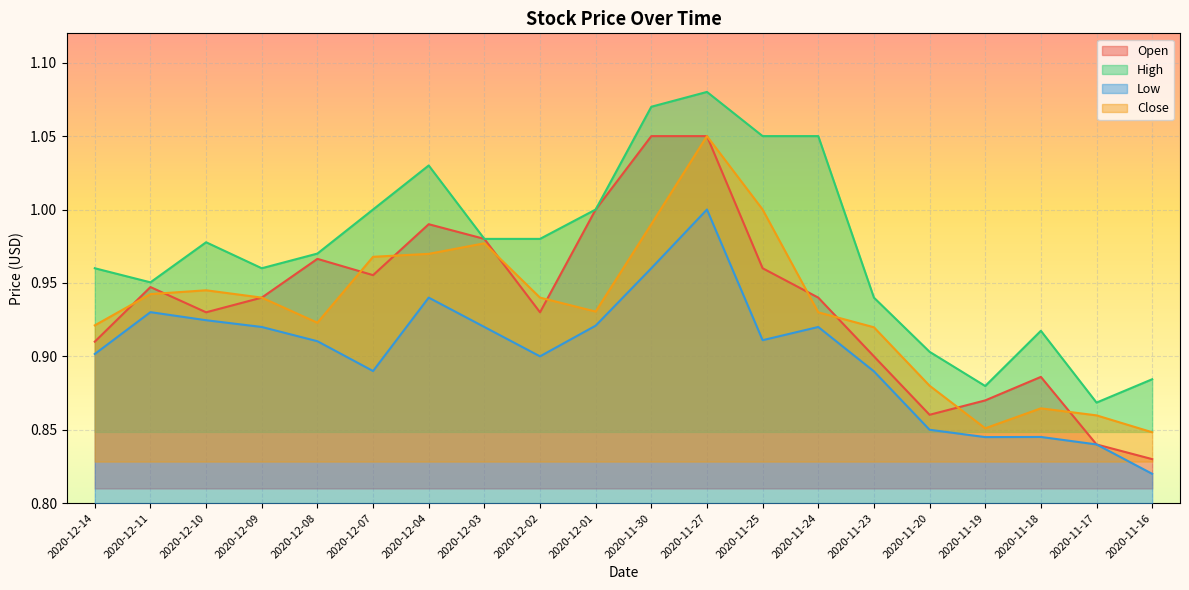

True or false: Open has a value of 0.9 at 2020-12-10.

True